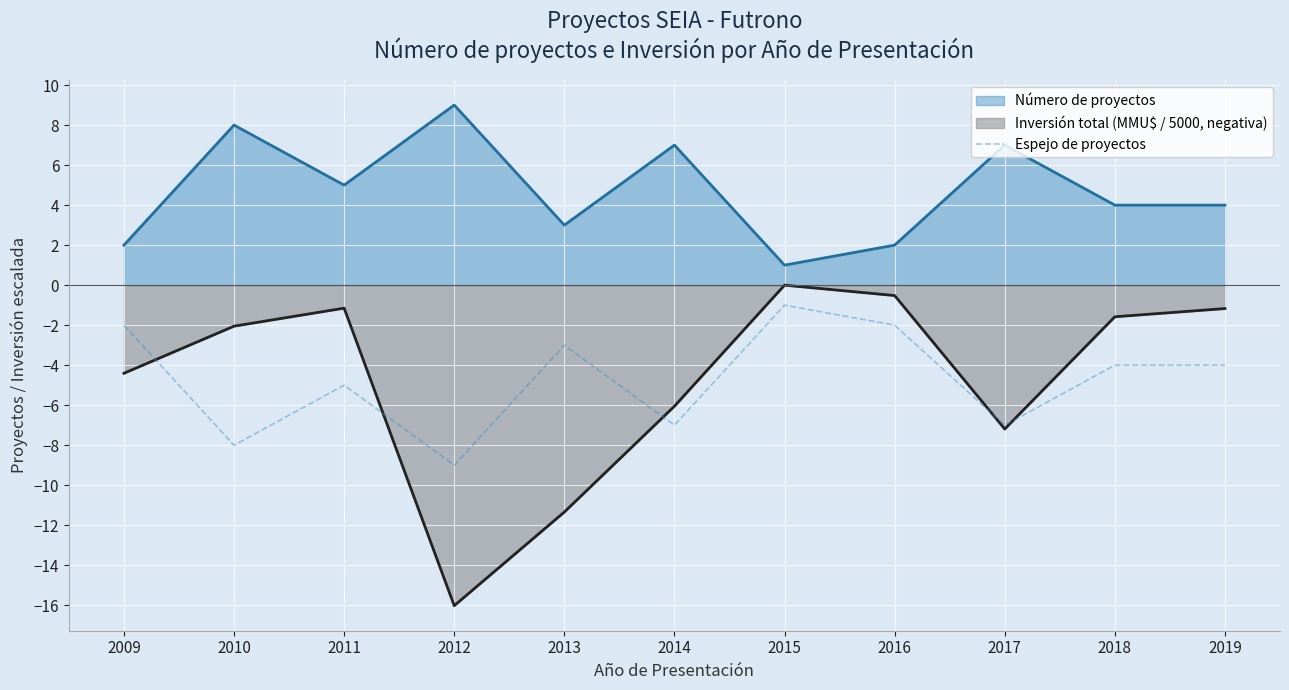

True or false: the data shows -3 at 2013.

True